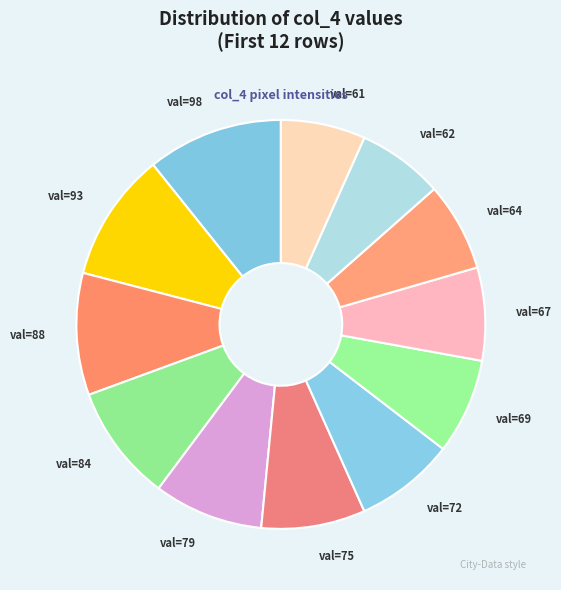

Is it true that val=67 is 1% of the pie?

False